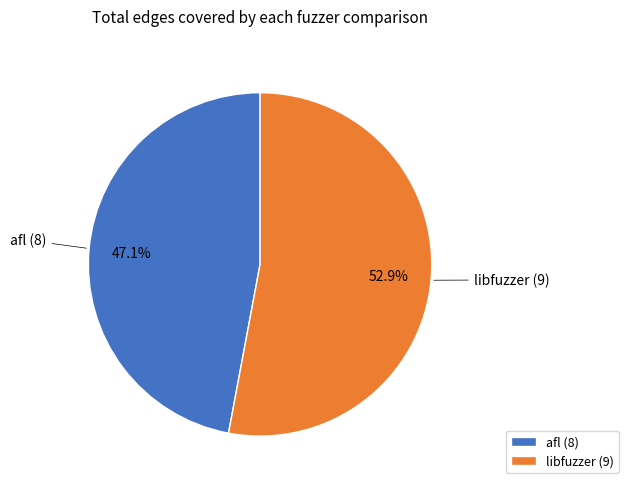

Is the sum of libfuzzer and afl greater than half?

Yes